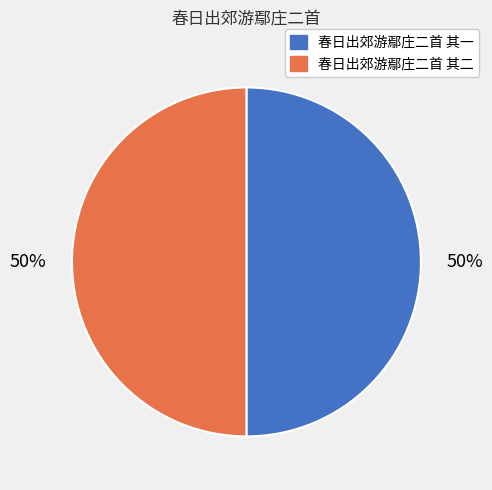

What percentage is the 春日出郊游鄢庄二首 其二 slice, to the nearest percent?

50%